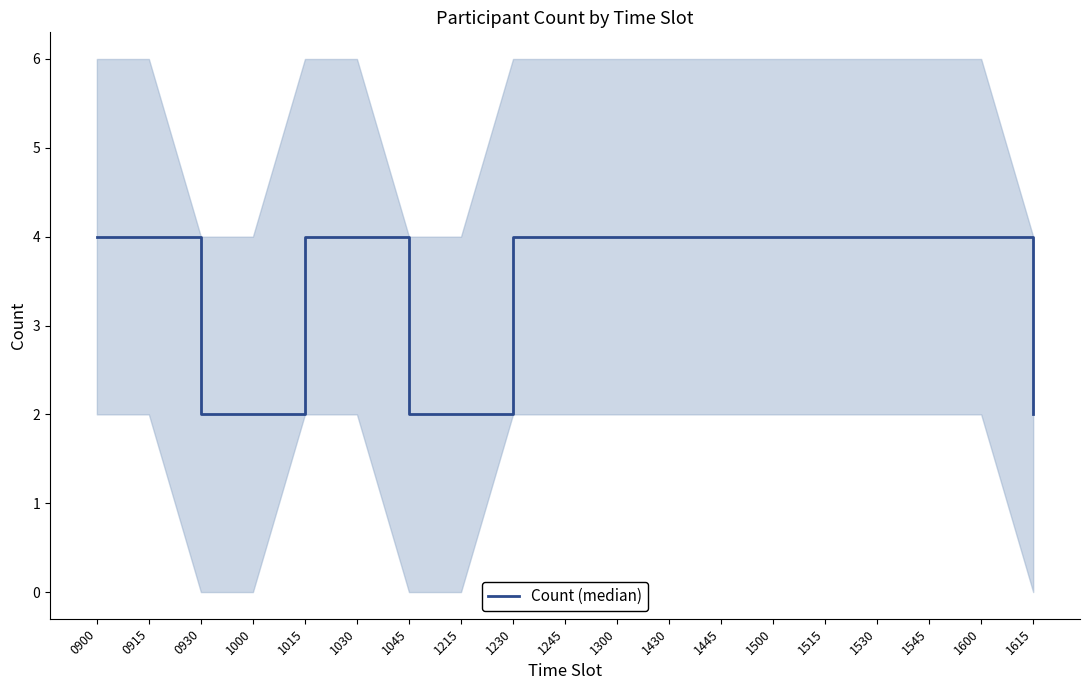

Read the value at 1245.

4